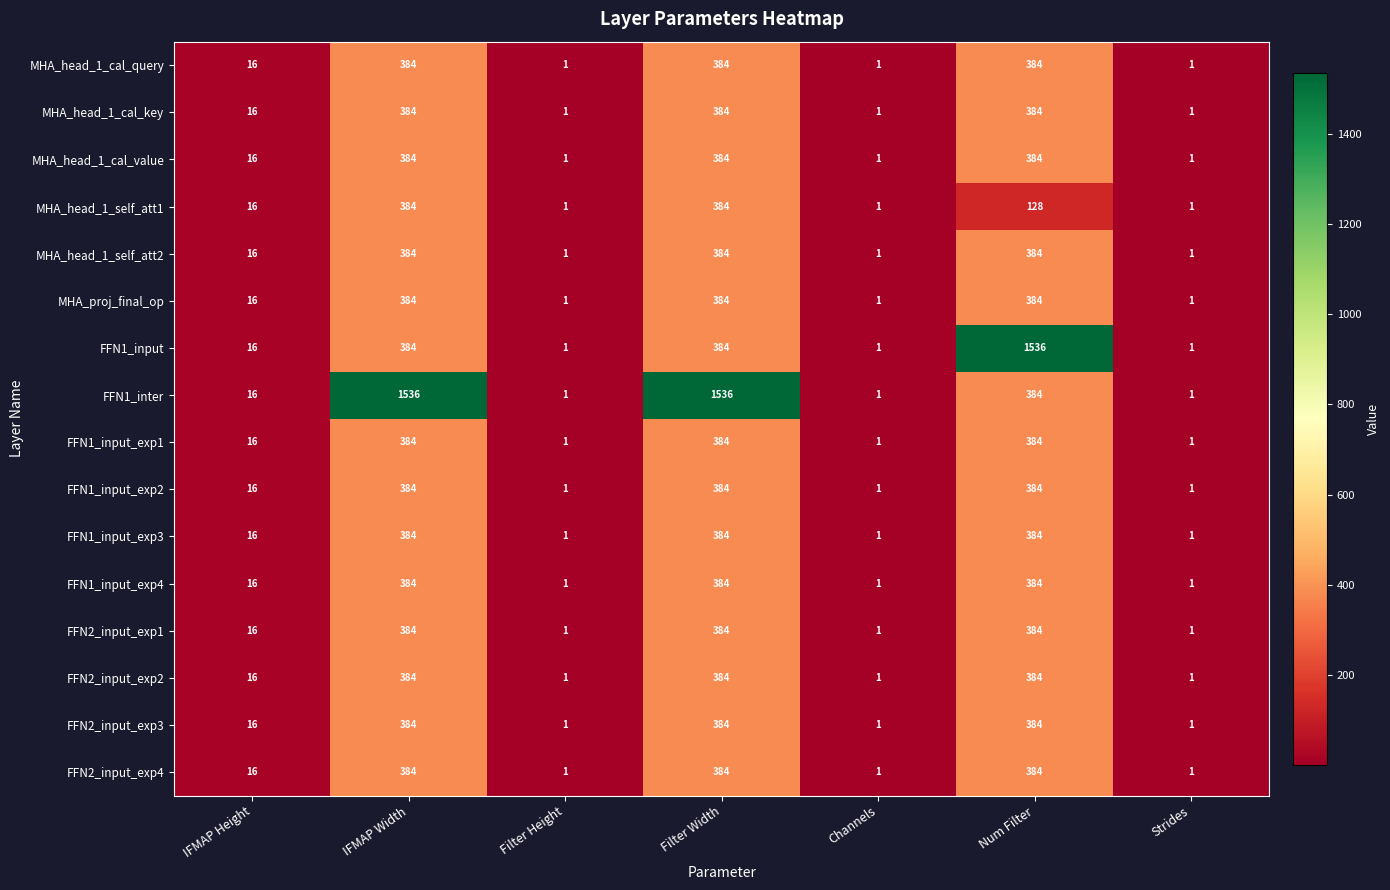

At which label is FFN2_input_exp4 closest to 192?

IFMAP Height